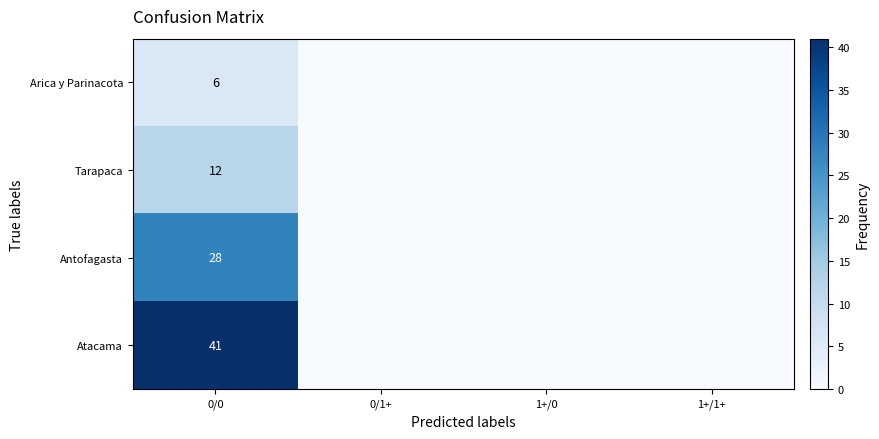

True or false: Tarapaca has a value of 3 at 0/0.

False